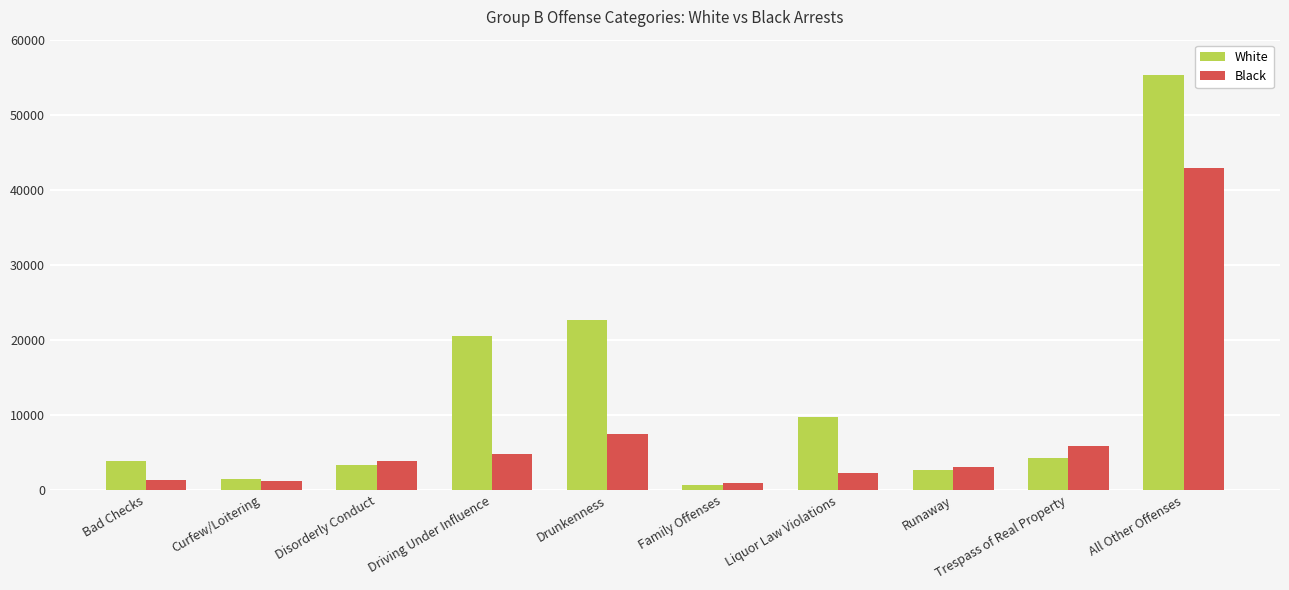

What is the label of the 10th bar from the right?

Bad Checks